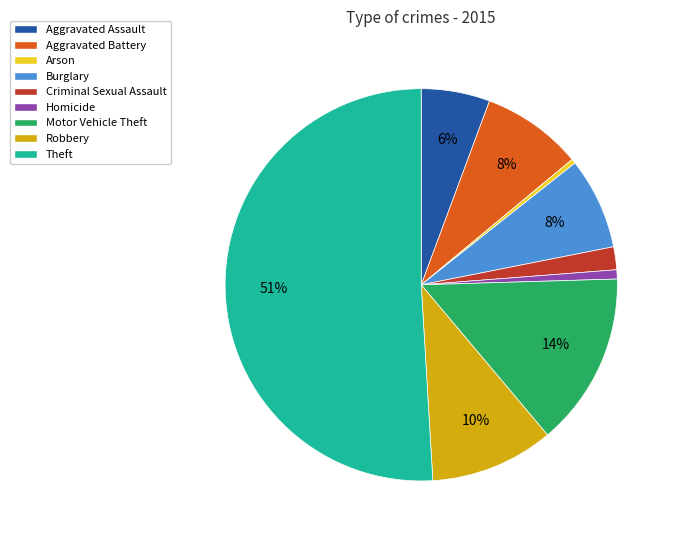

Combined, do Theft and Aggravated Battery account for over 50%?

Yes